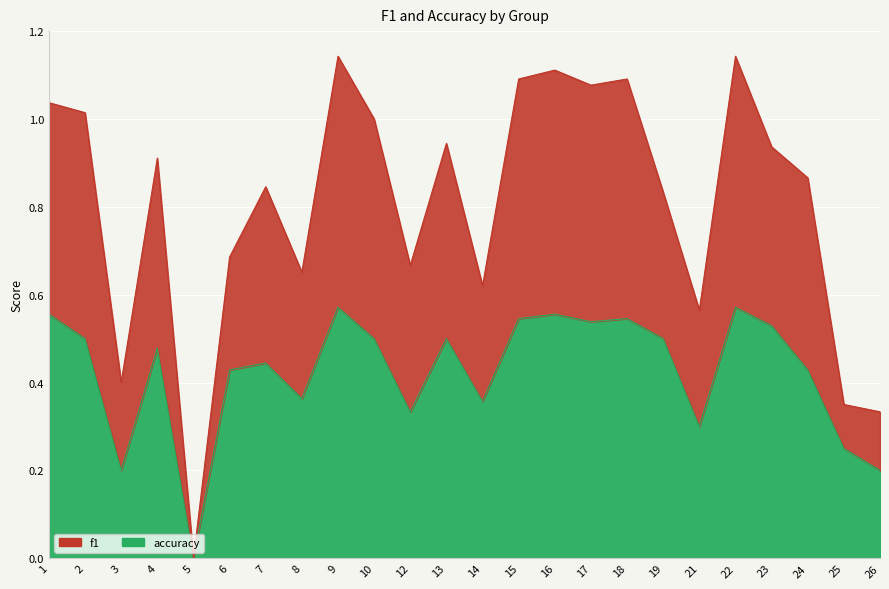

True or false: accuracy and f1 intersect in this chart.

False